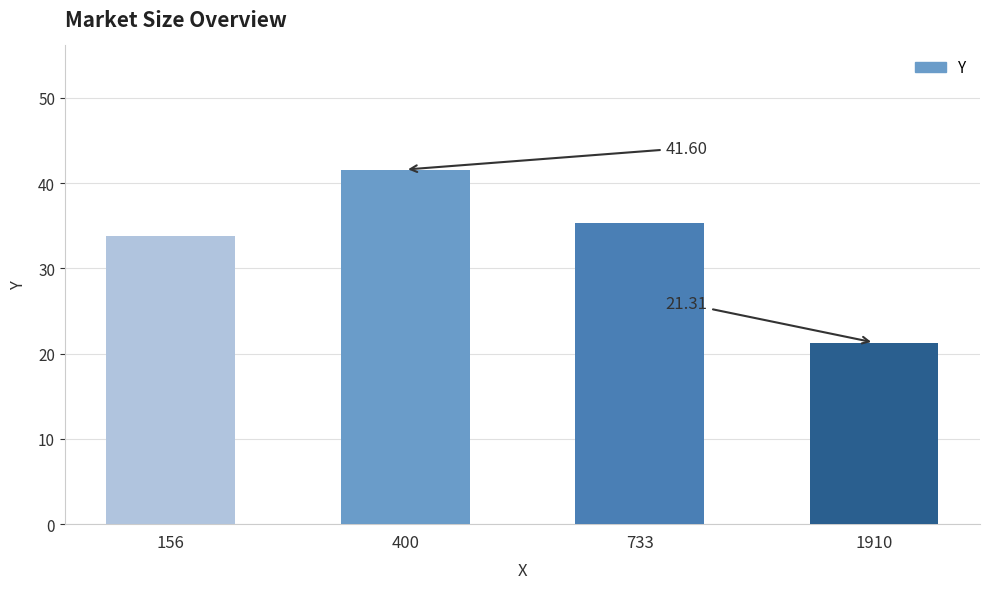

What is the difference between the maximum and minimum values?

20.3